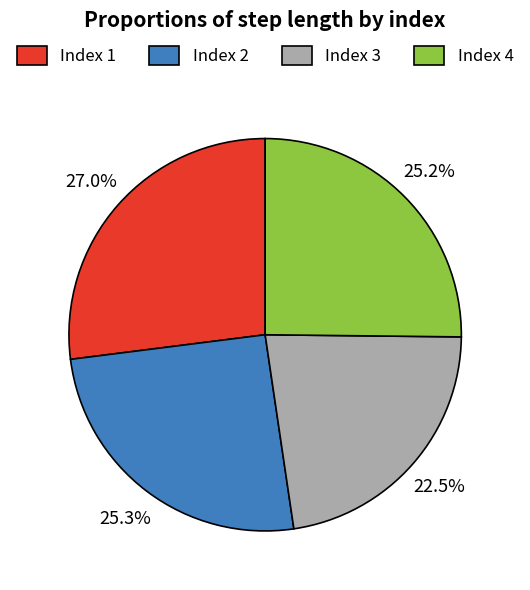

Combined, do Index 2 and Index 4 account for over 50%?

Yes